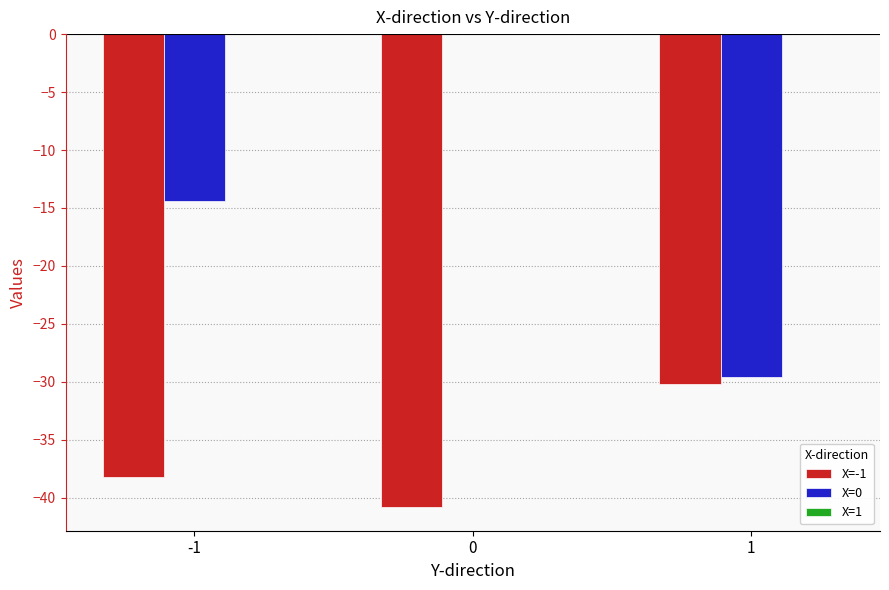

Does the chart contain stacked bars?

No